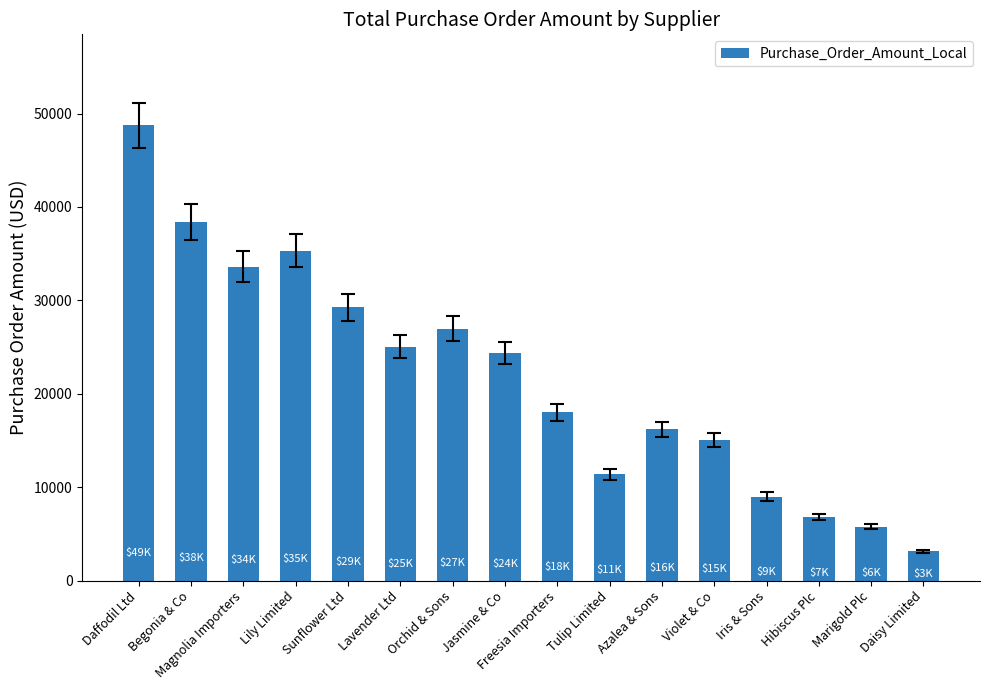

What is the change in value from Violet & Co to Iris & Sons?

-6066.8